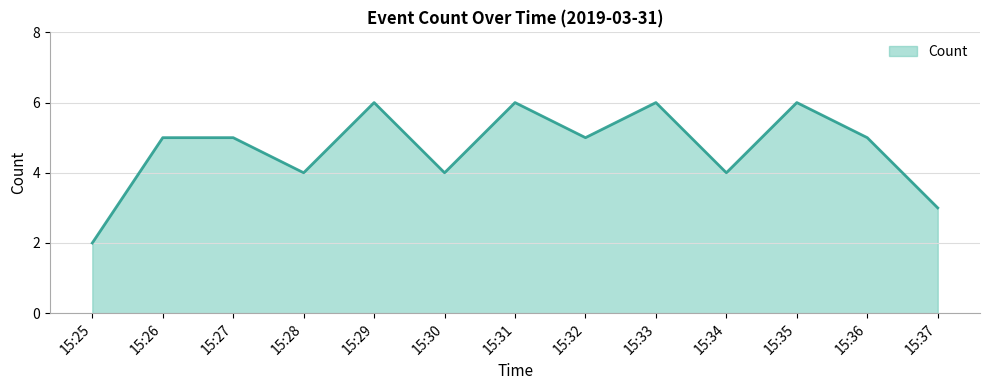

What is the ratio of the value at 15:25 to the value at 15:30?

0.5